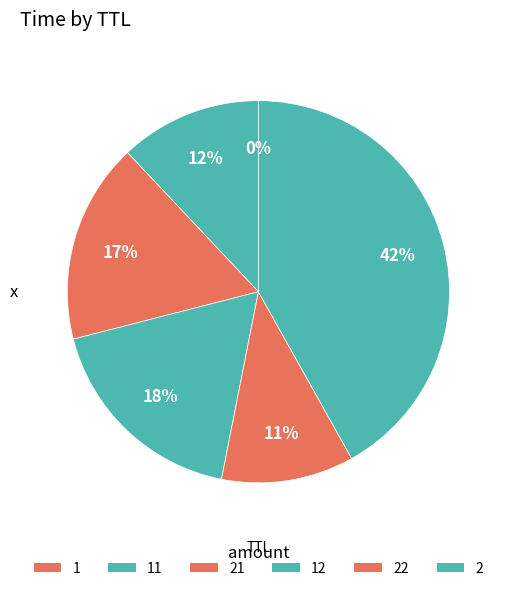

To the nearest percent, what is the difference between the largest and smallest slice percentages?

42%